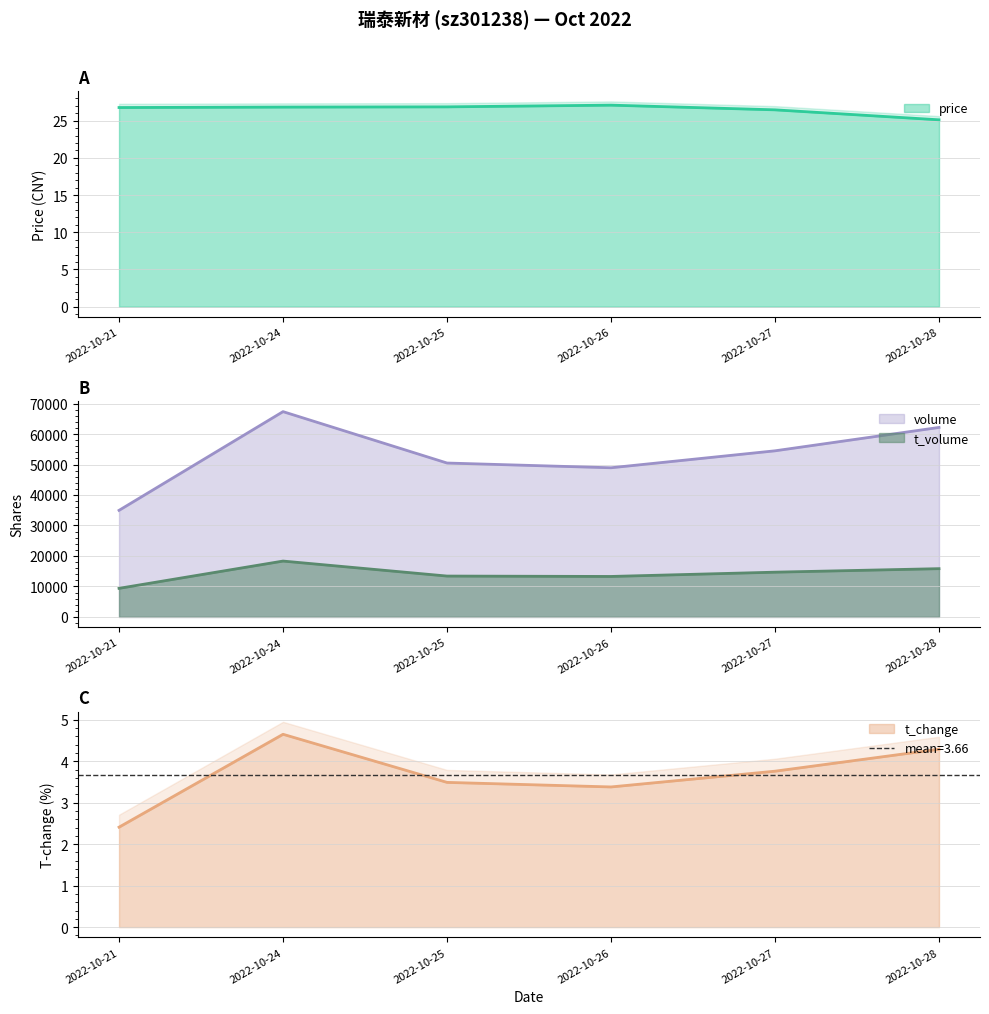

What is the smallest value displayed?

2.4